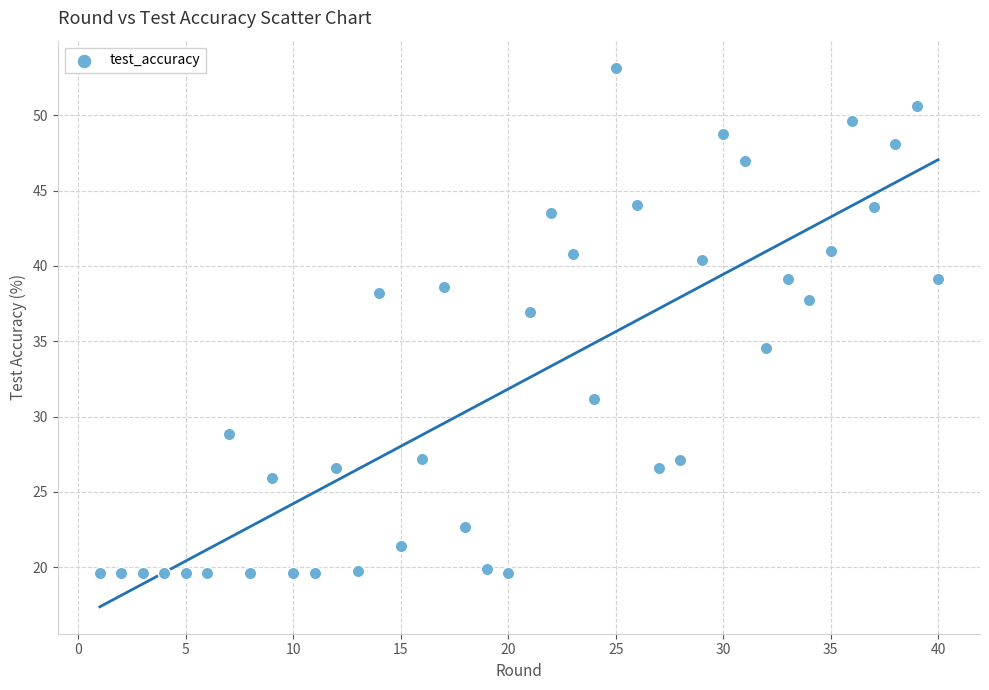

What Y value in the scatter plot is closest to 36?

37.0